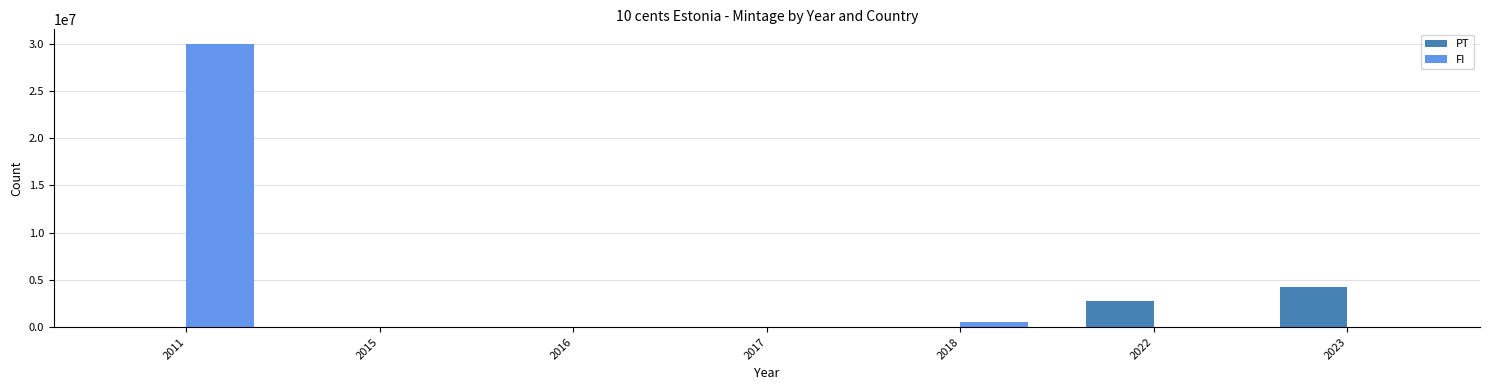

Where is FI nearest to the value 15000000?

2018